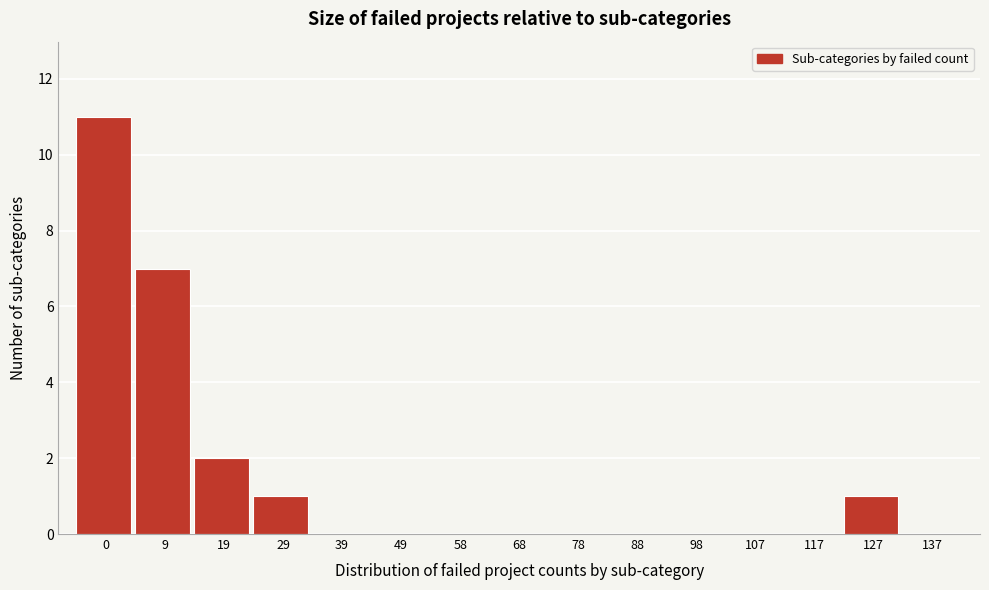

Reading left to right, transcribe all the data shown in this chart.

0=11	9=7	19=2	29=1	39=0	49=0	58=0	68=0	78=0	88=0	98=0	107=0	117=0	127=1	137=0